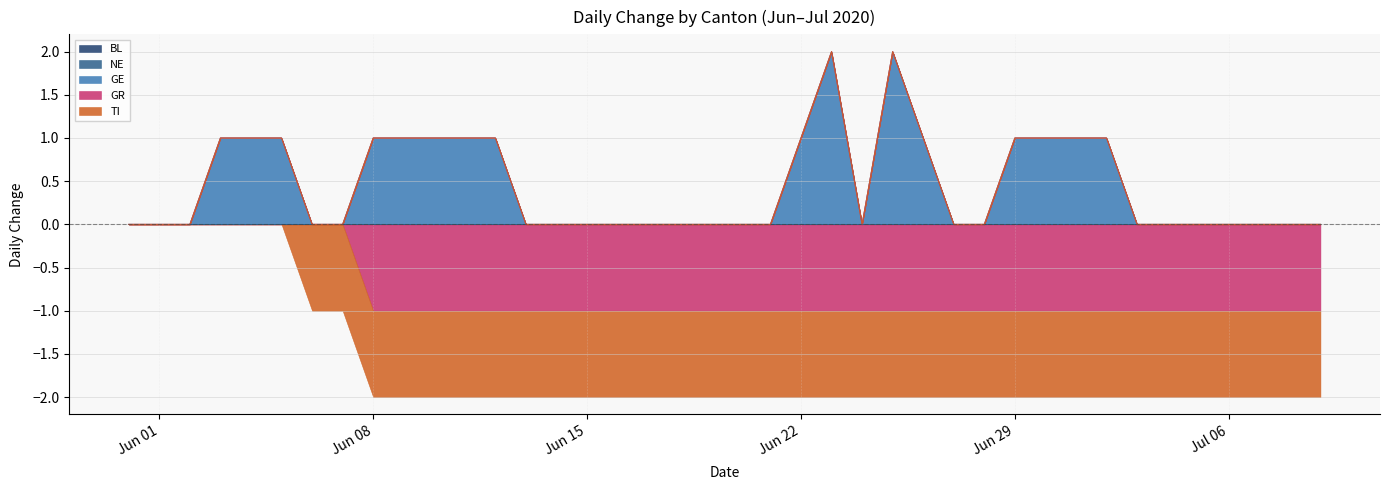

Is the value of BL at 2020-06-14 greater than the value of GR at 2020-07-02?

Yes